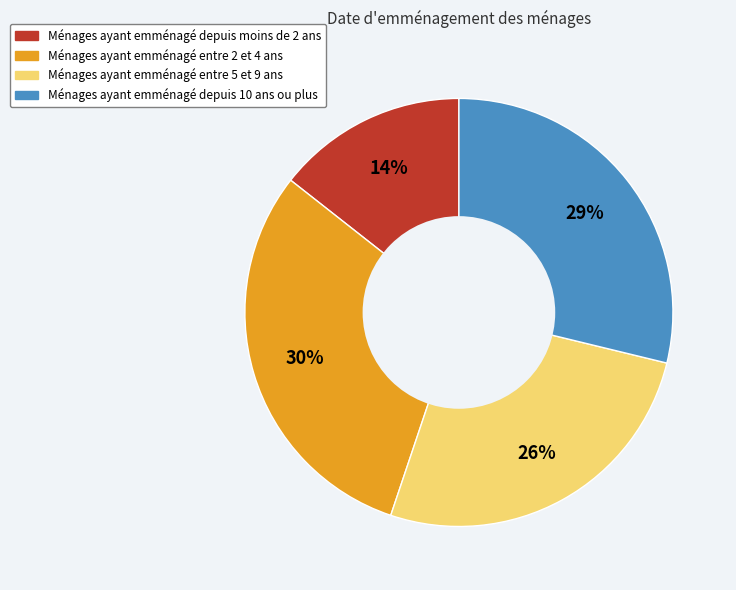

Is the sum of Ménages ayant emménagé depuis moins de 2 ans and Ménages ayant emménagé entre 2 et 4 ans greater than half?

No